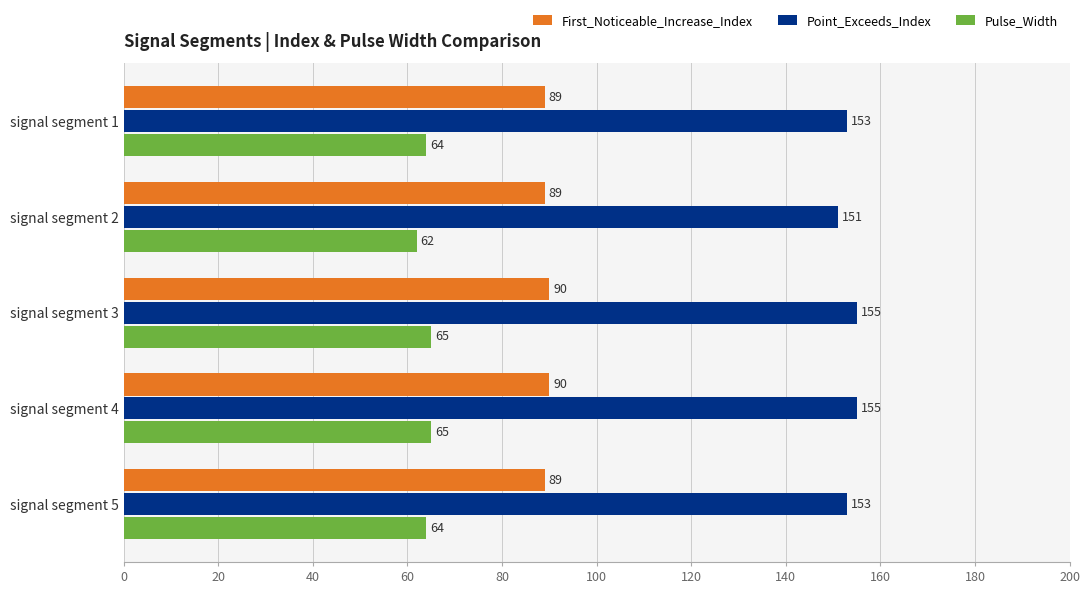

What is the minimum value for Point_Exceeds_Index?

151